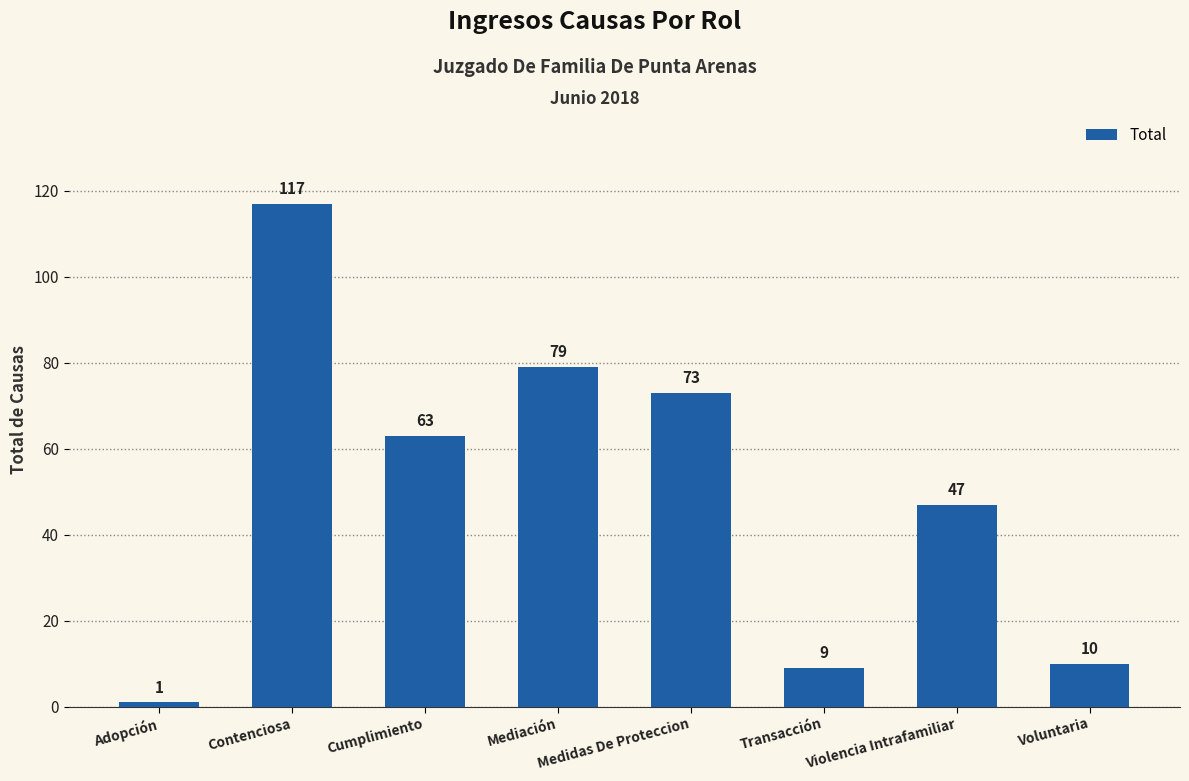

What is the change in value from Adopción to Medidas De Proteccion?

+72